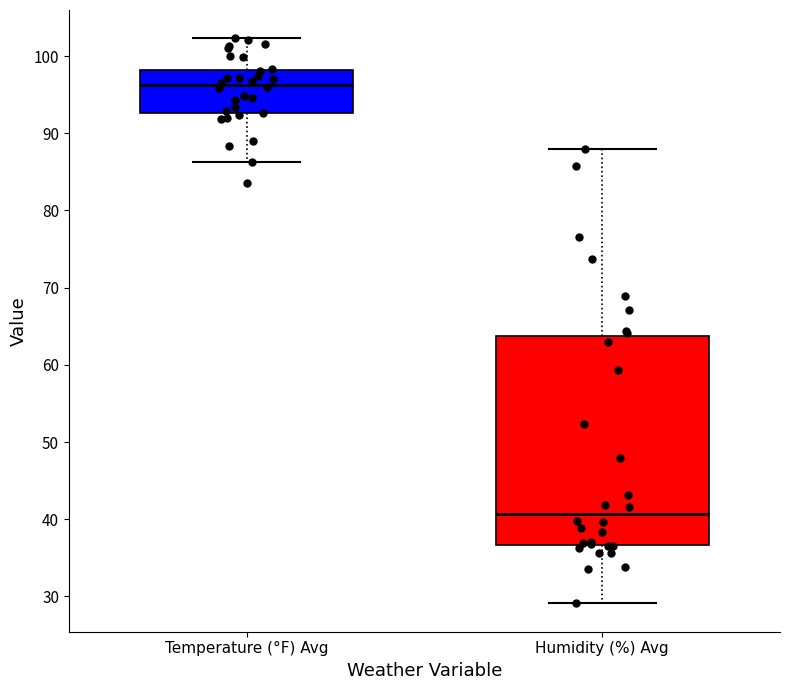

Which box has the highest median line?

Temperature (°F) Avg